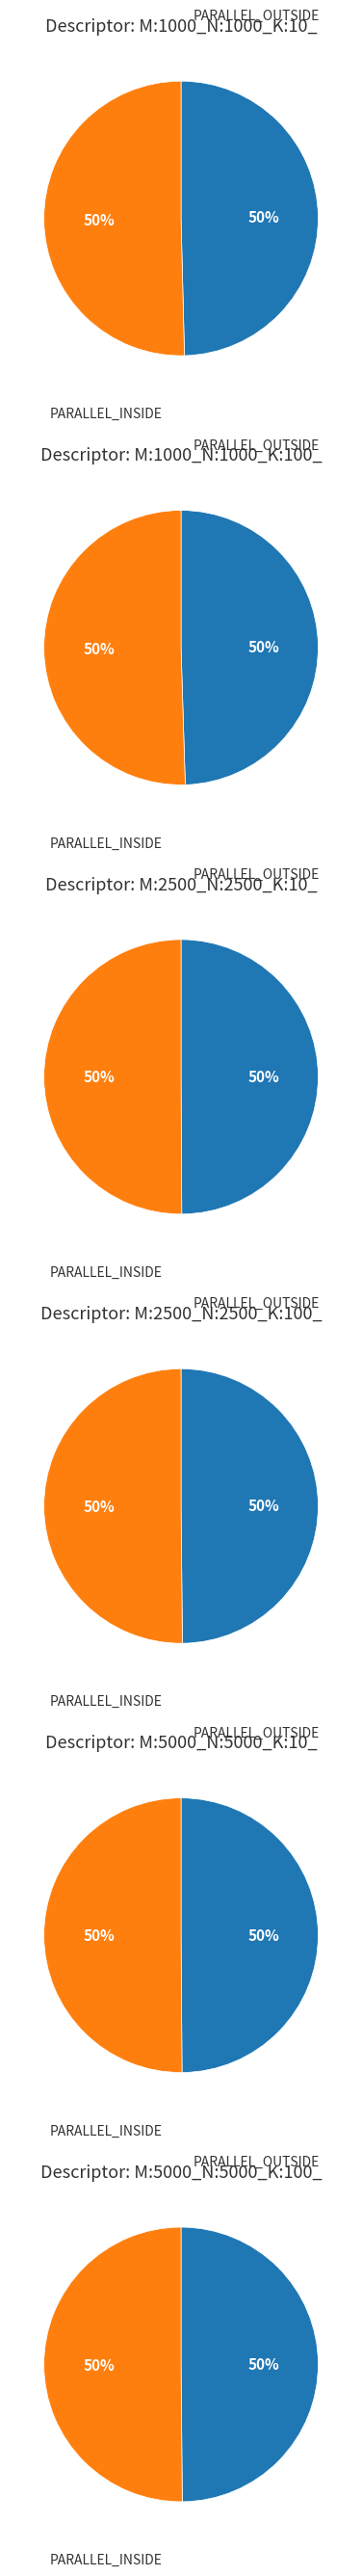

Is it true that 1 is 58% of the pie?

False